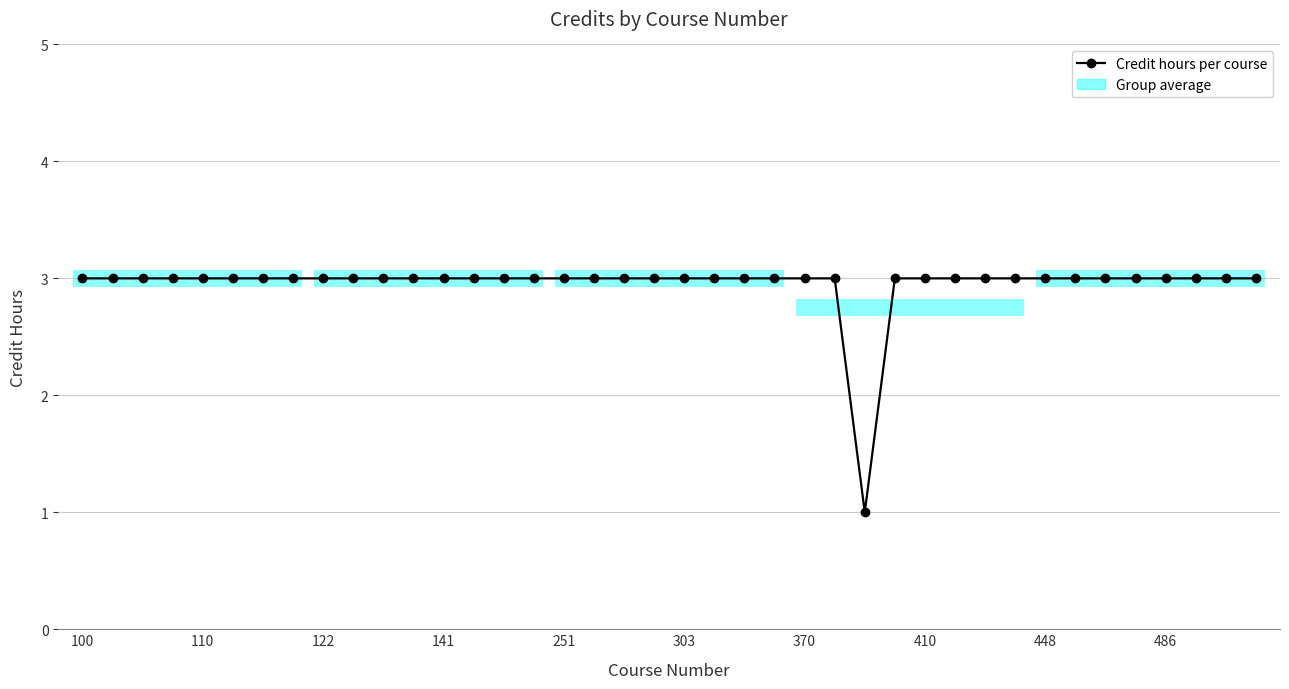

Is this an area chart (filled region under the line)?

No